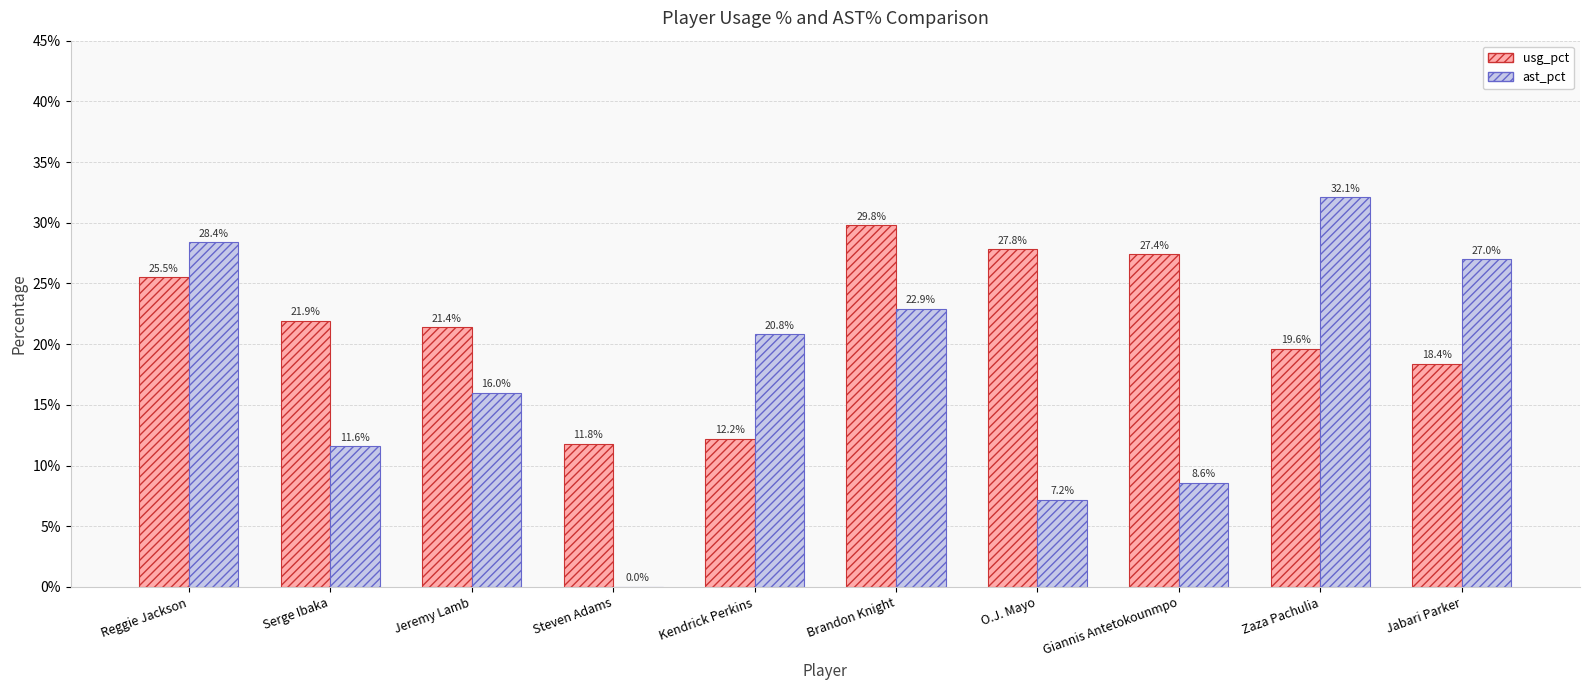

Between Steven Adams and Kendrick Perkins, which series saw the biggest shift?

ast_pct